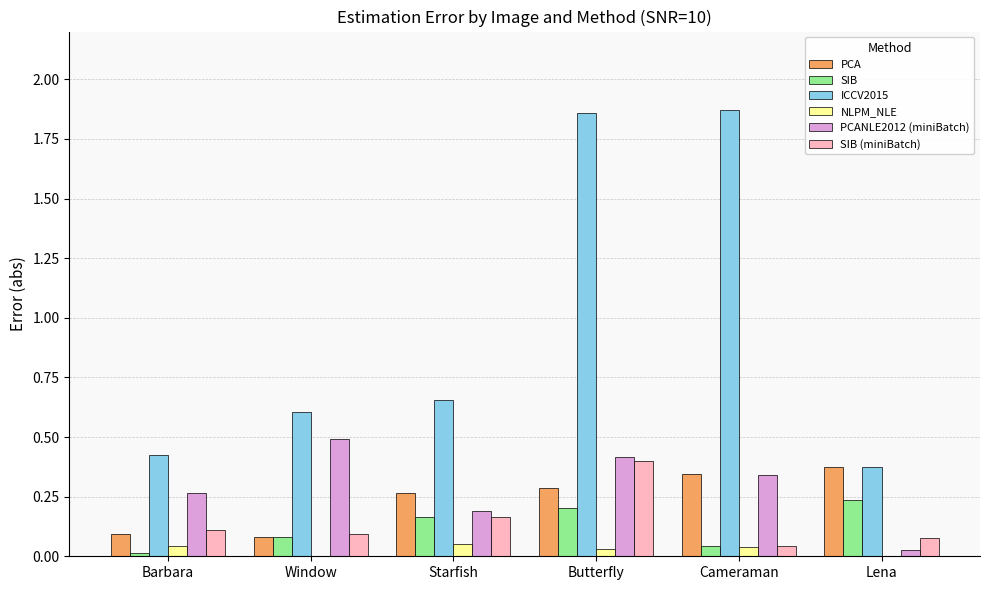

Which series has the largest total across all categories?

ICCV2015